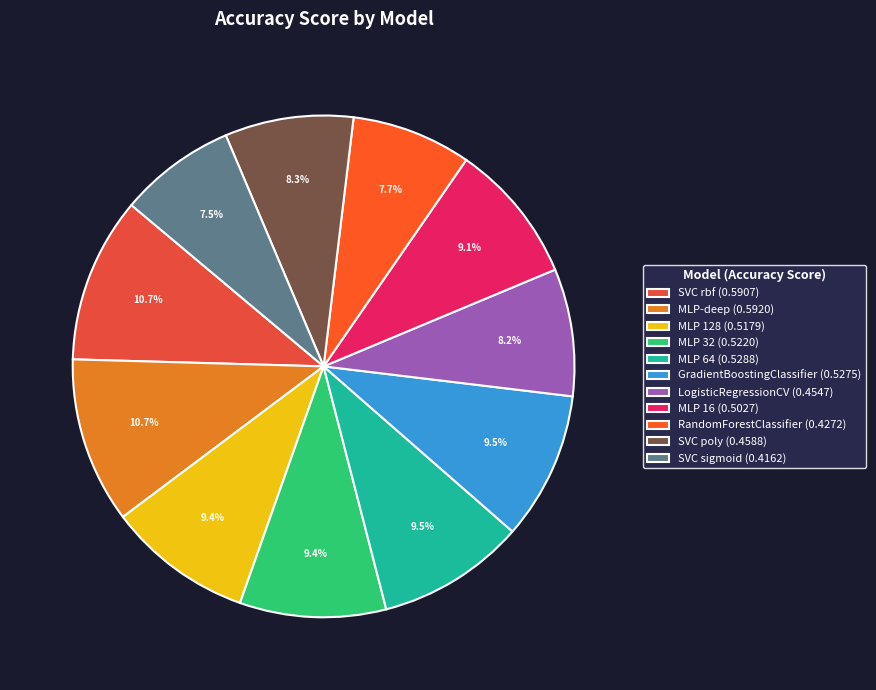

Which category has the biggest portion of the pie?

MLP-deep